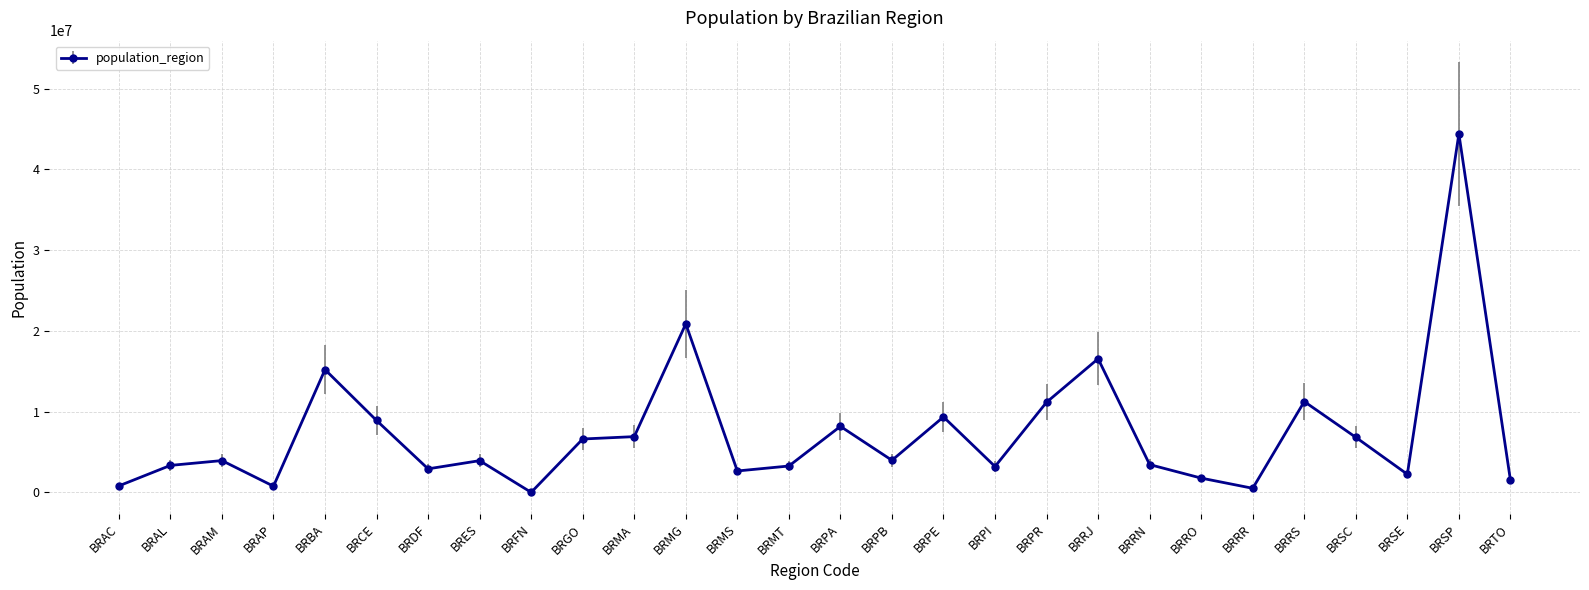

What is the difference between the maximum and minimum values?

44393423